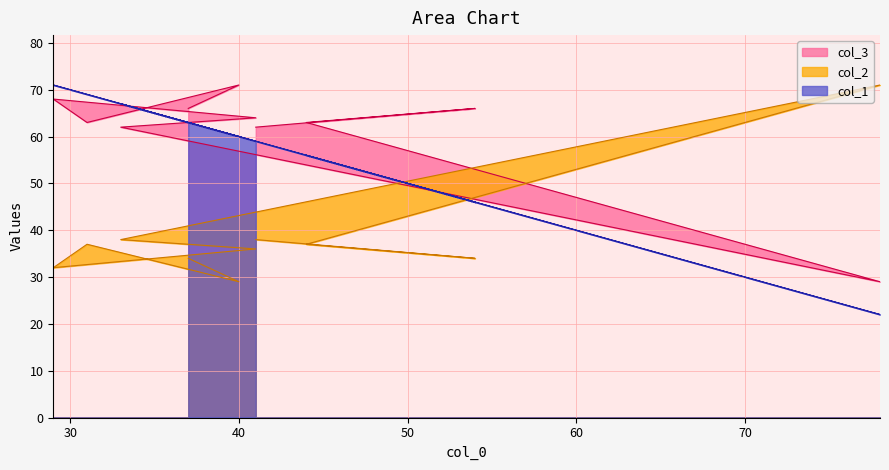

How many values in the col_1 series are below 60?

5